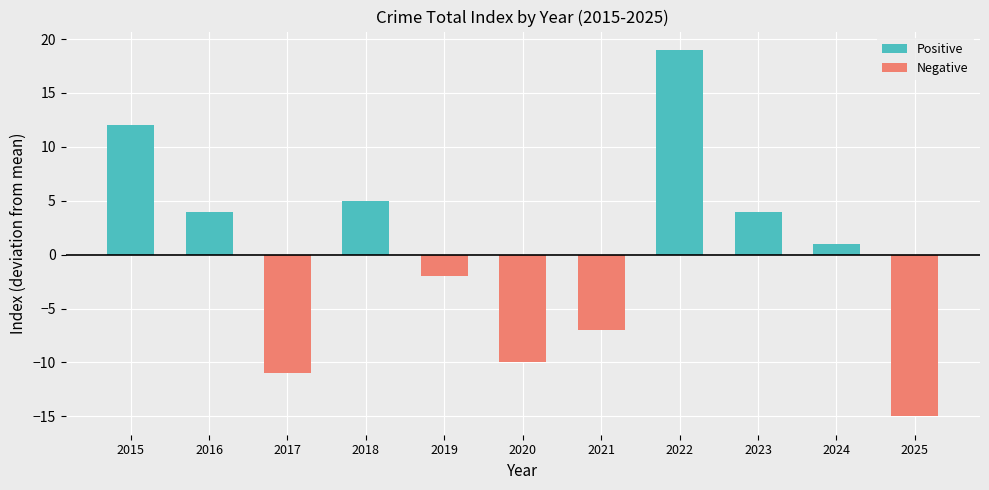

Reading left to right, what are all the values shown in this chart?

Positive: 2015=12	2016=4	2017=0	2018=5	2019=0	2020=0	2021=0	2022=19	2023=4	2024=1	2025=0
Negative: 2015=0	2016=0	2017=-11	2018=0	2019=-2	2020=-10	2021=-7	2022=0	2023=0	2024=0	2025=-15